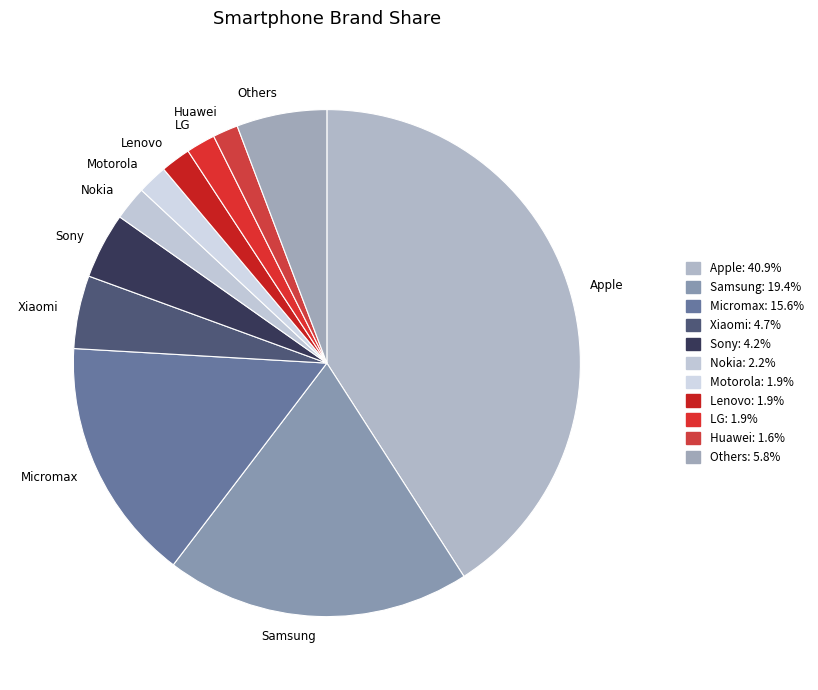

Which category has the biggest portion of the pie?

Apple